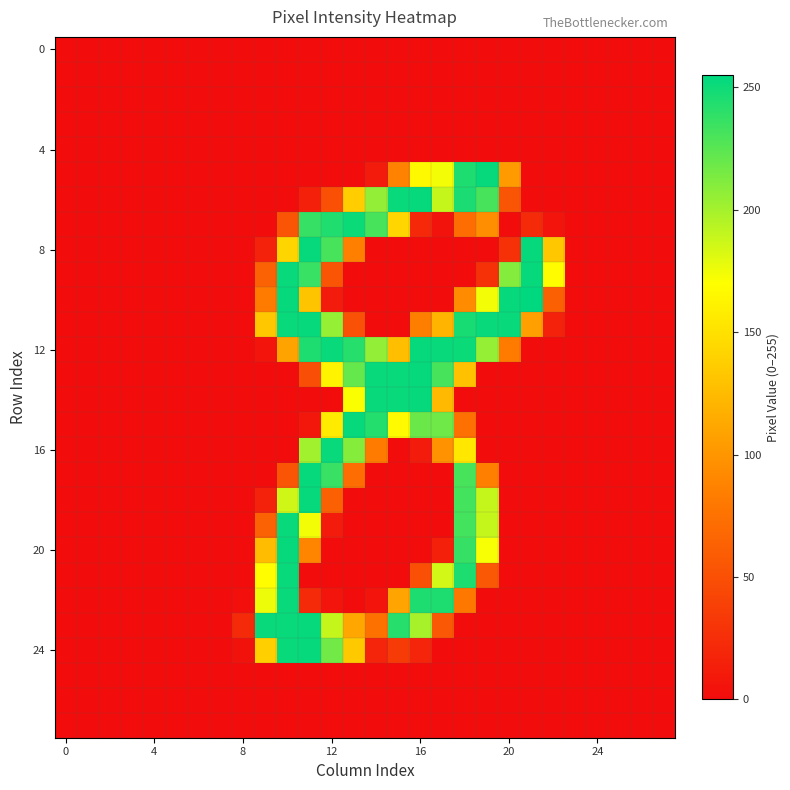

Which label corresponds to the largest value in the chart?

21